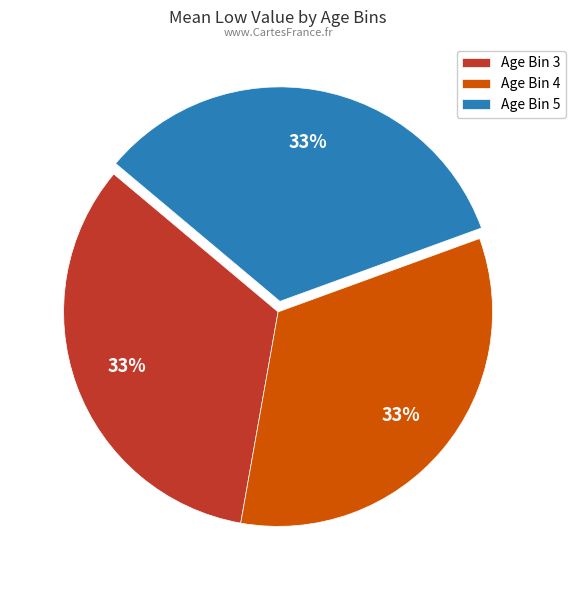

Combined, do Age Bin 4 and Age Bin 5 account for over 50%?

Yes